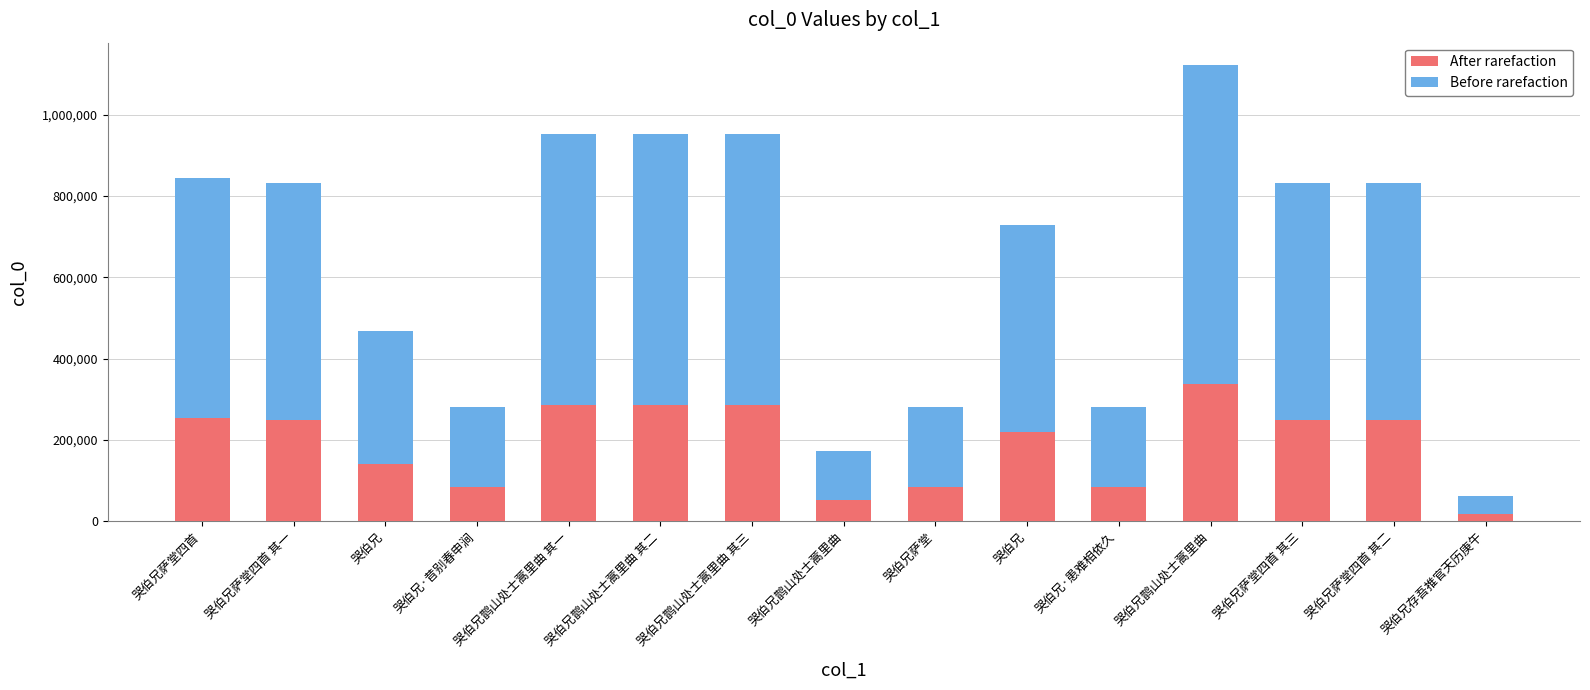

Count the number of categories in the chart.

15